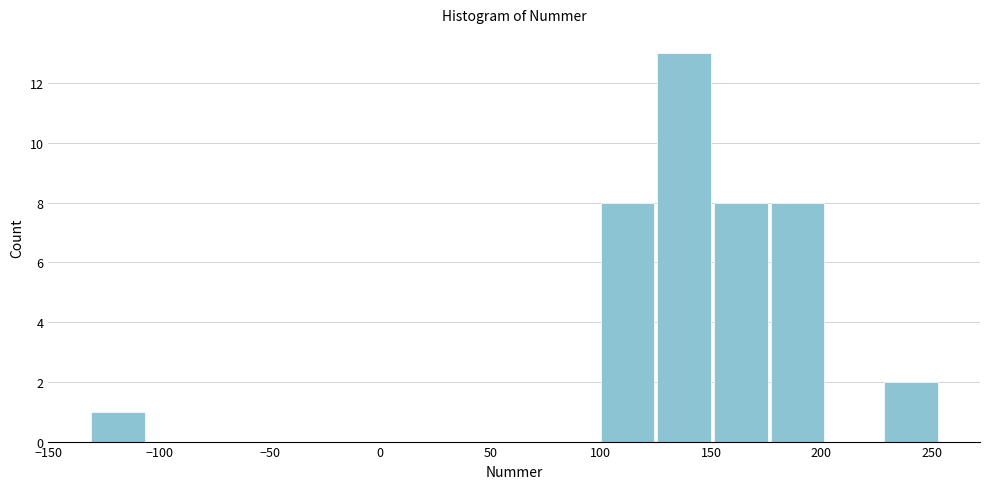

Reading left to right, transcribe this chart: for each bar, give the range it covers on the x-axis and its height. Neither the bar edges nor the heights are printed on the chart, so give them approximately, as read against the axes.

-130 to -105: 1
-105 to -80: 0
-80 to -55: 0
-55 to -30: 0
-30 to -5: 0
-5 to 25: 0
25 to 50: 0
50 to 75: 0
75 to 100: 0
100 to 125: 8
125 to 150: 13
150 to 175: 8
175 to 205: 8
205 to 230: 0
230 to 255: 2